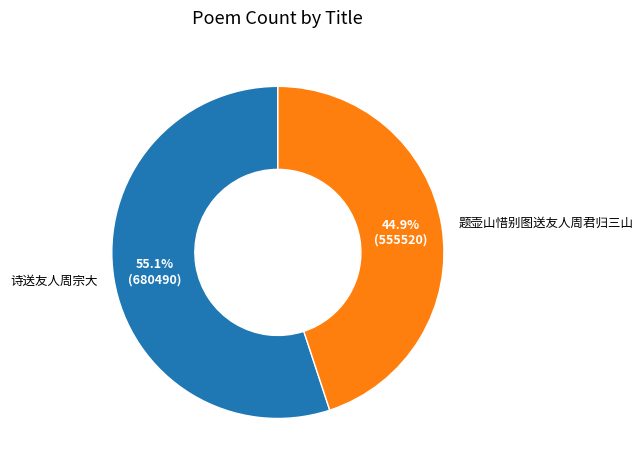

To the nearest percent, what is the difference between the largest and smallest slice percentages?

10%